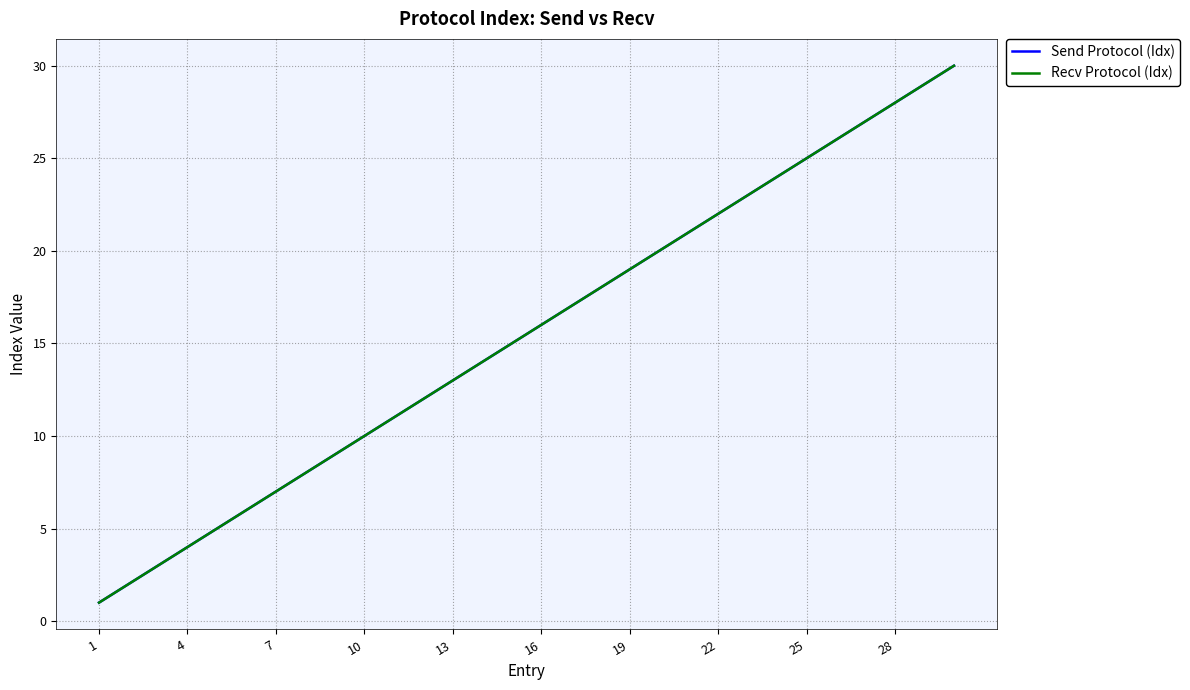

True or false: Send Protocol (Idx) has more than 2 interior local peaks.

False